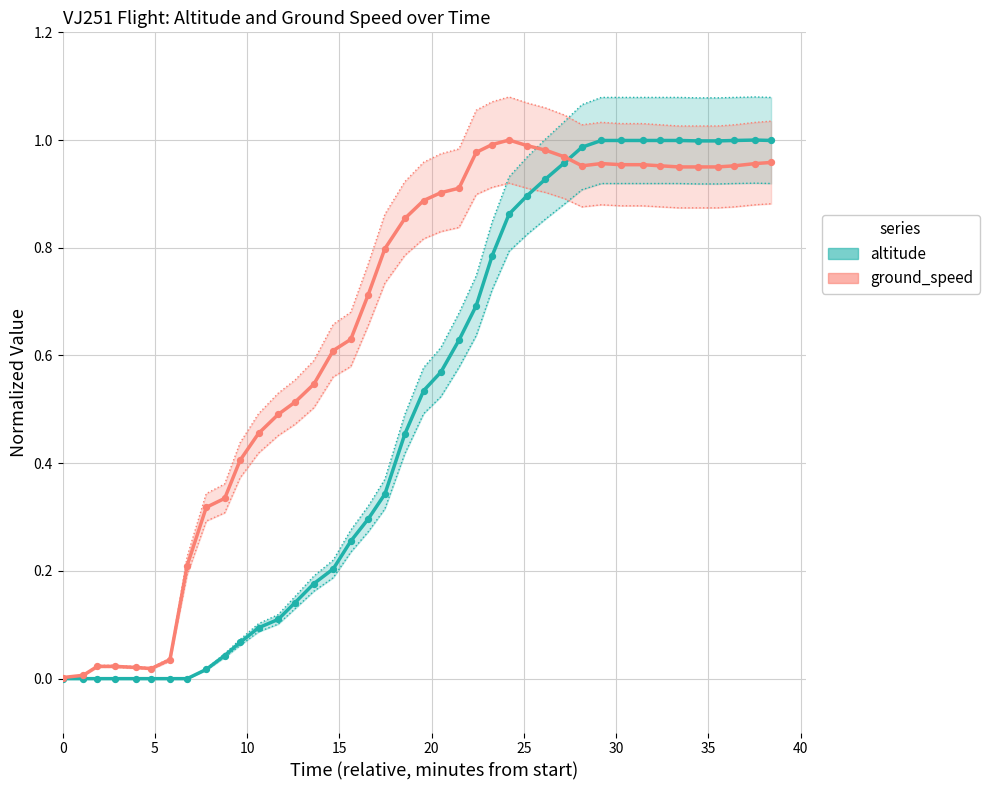

Is the value of altitude at 36 greater than the value of ground_speed at 25?

Yes